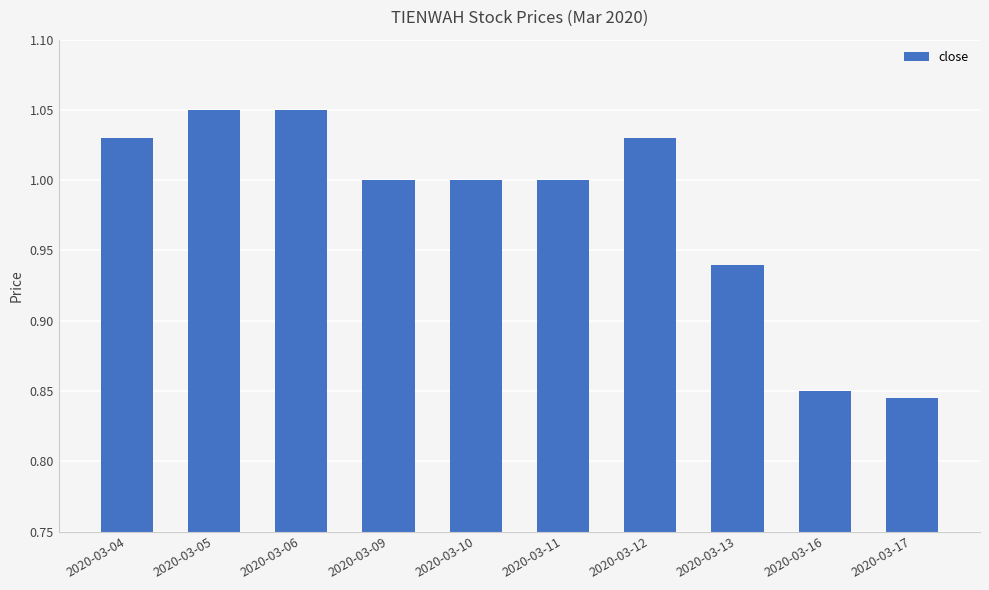

How many distinct data groups are displayed?

1